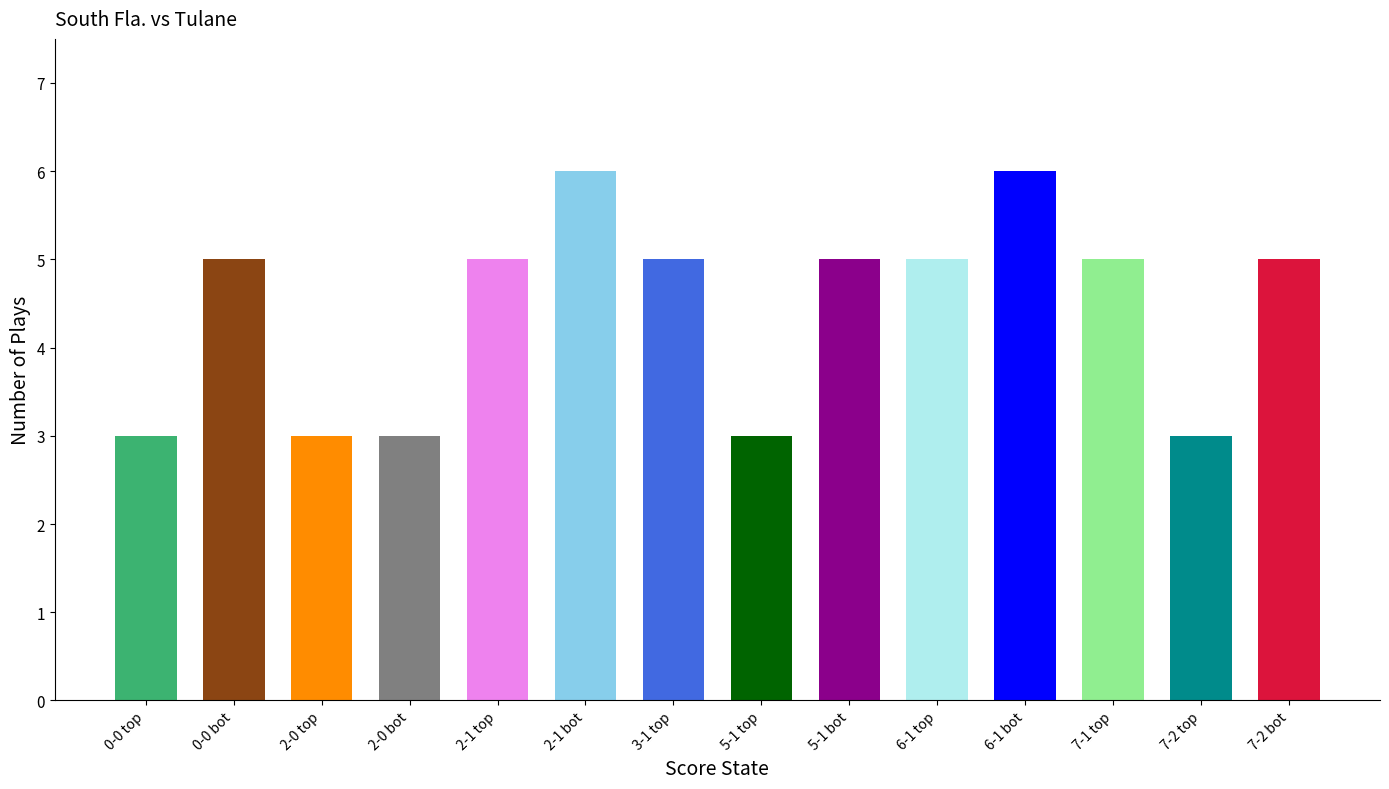

Count the values in the range 3 to 5.

12